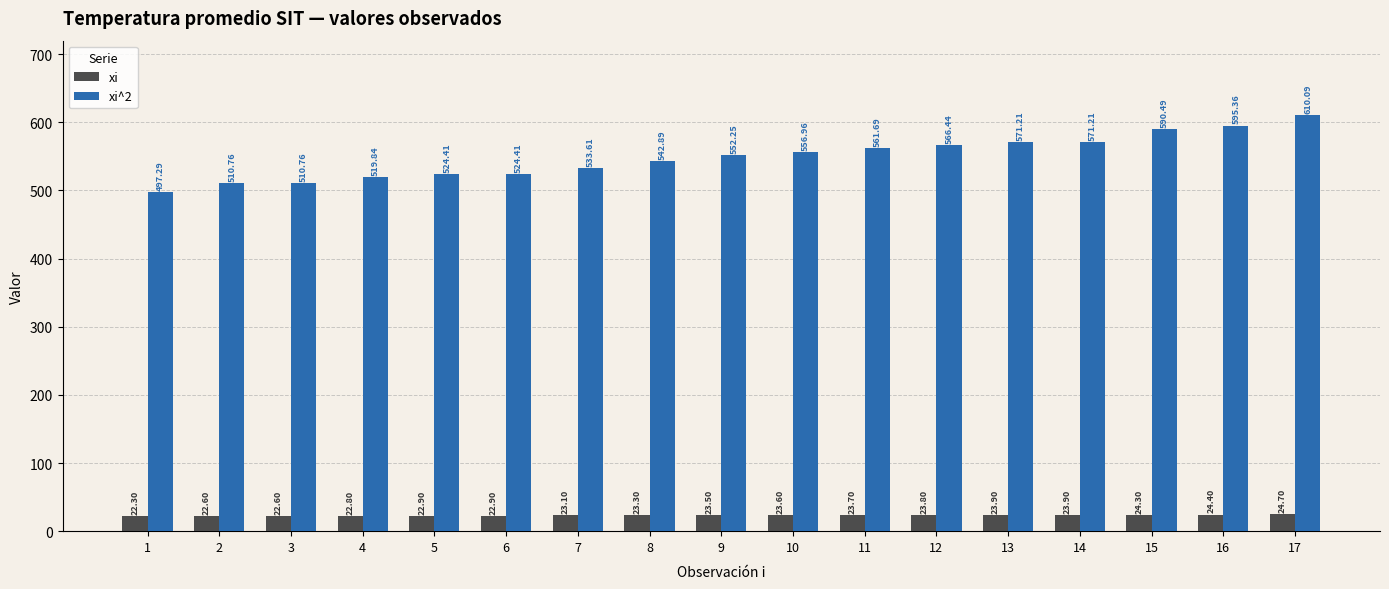

At which label is xi^2 closest to 553?

9